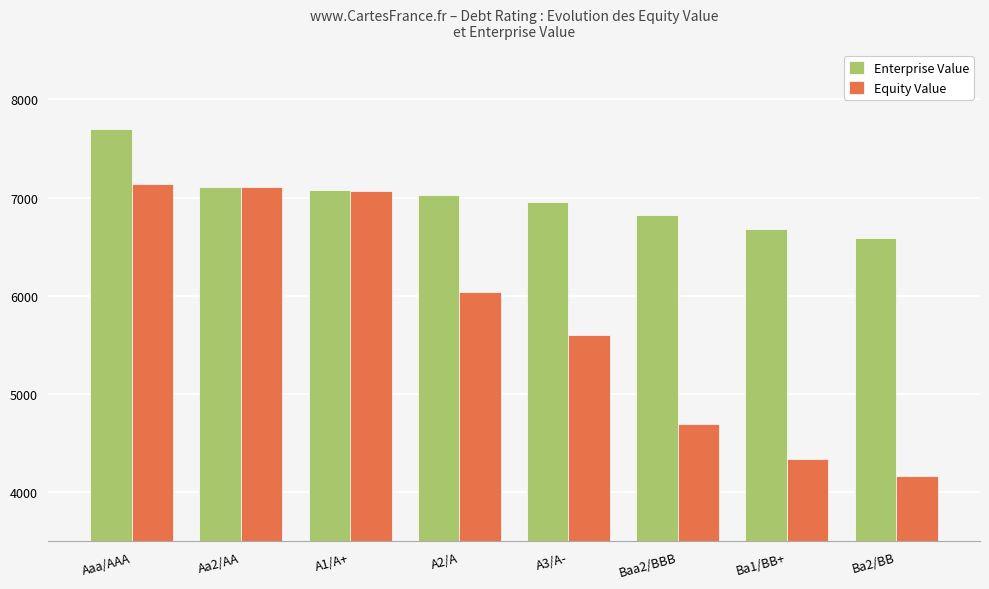

What is the difference between the Enterprise Value values at Ba1/BB+ and Ba2/BB?

94.9